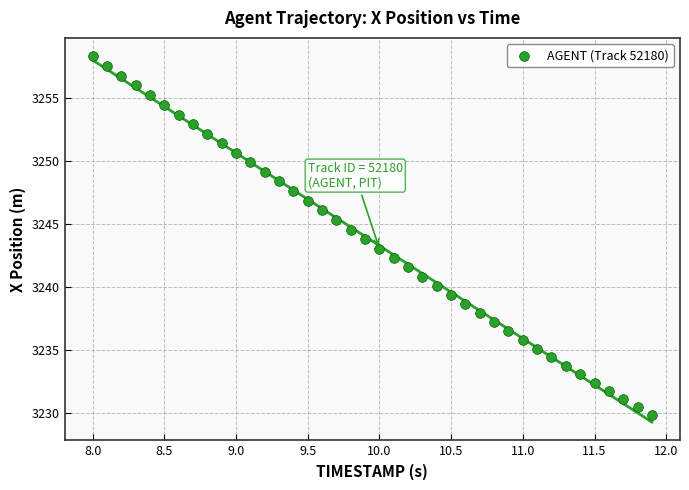

What is the range of X values (max minus min)?

3.9